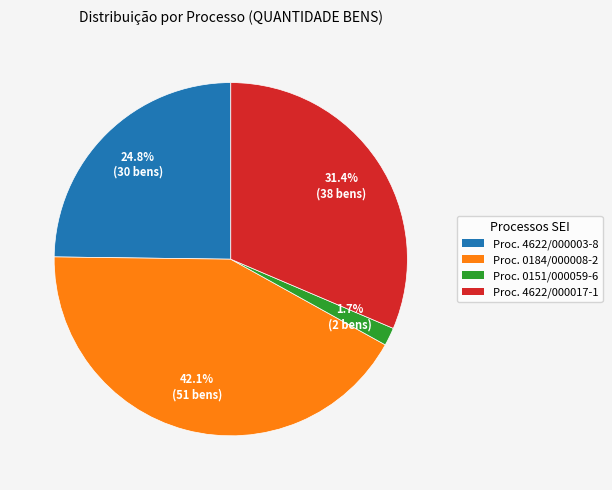

Is there a majority slice in this chart?

No